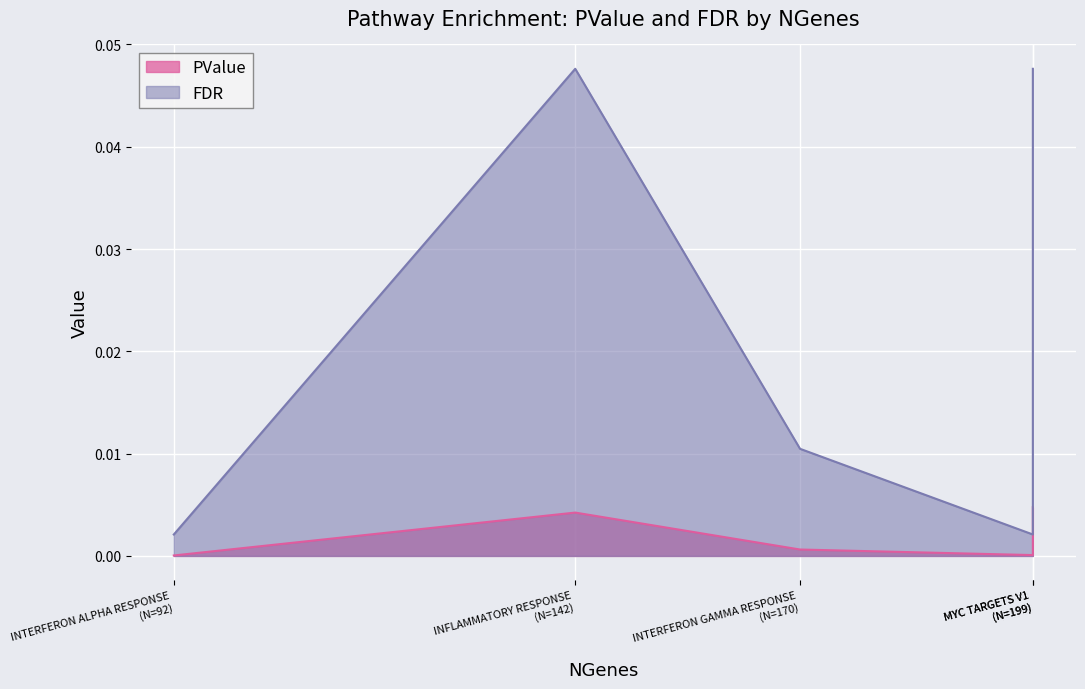

What is the label of the 3rd point from the left?

HALLMARK_INTERFERON_GAMMA_RESPONSE